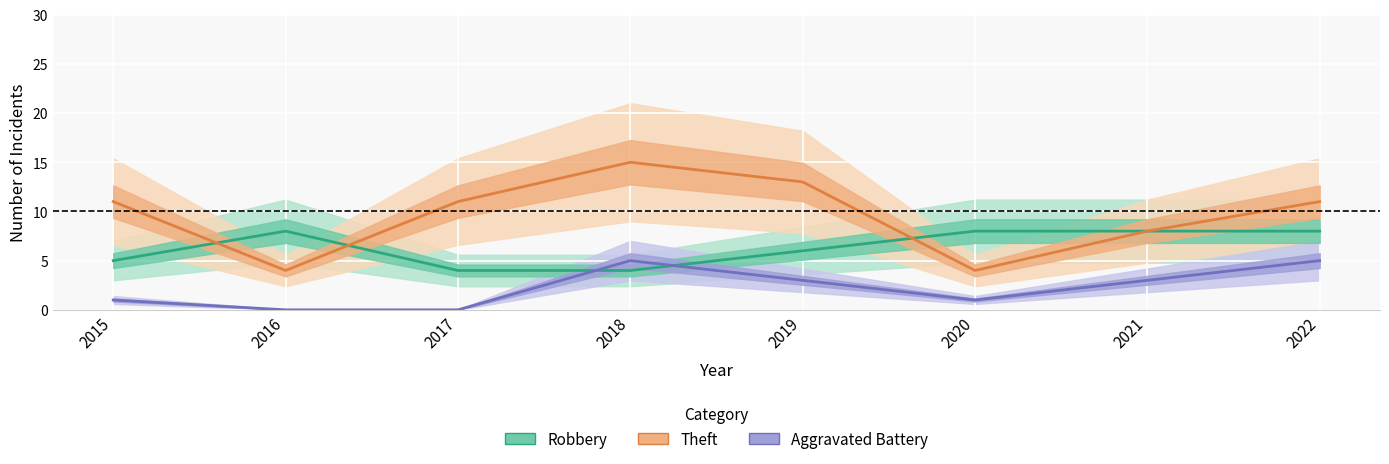

Is the value of Theft at 2016 greater than the value of Robbery at 2021?

No